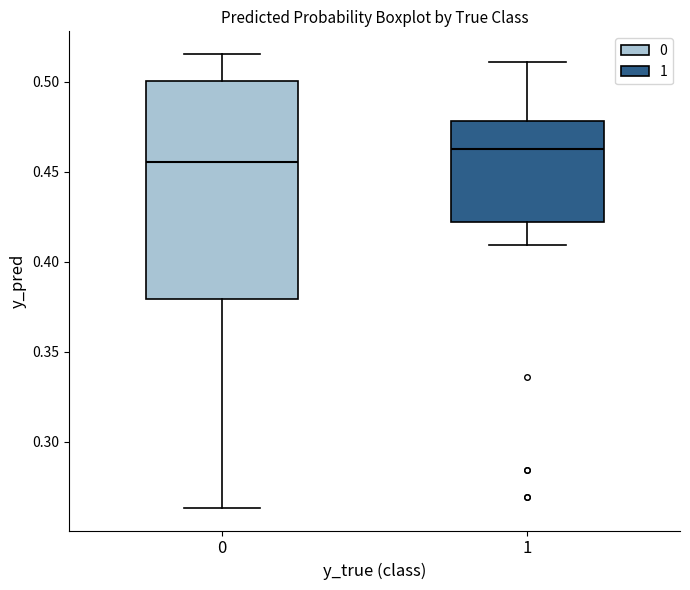

Reading left to right, read every box against the y-axis: the position of its median line, the range the box covers, and the ends of its whiskers. The values are not printed on the chart, so give them approximately, as read against the axis.

0: median 0.455, box 0.380 to 0.500, whiskers 0.265 to 0.515
1: median 0.465, box 0.420 to 0.480, whiskers 0.410 to 0.510